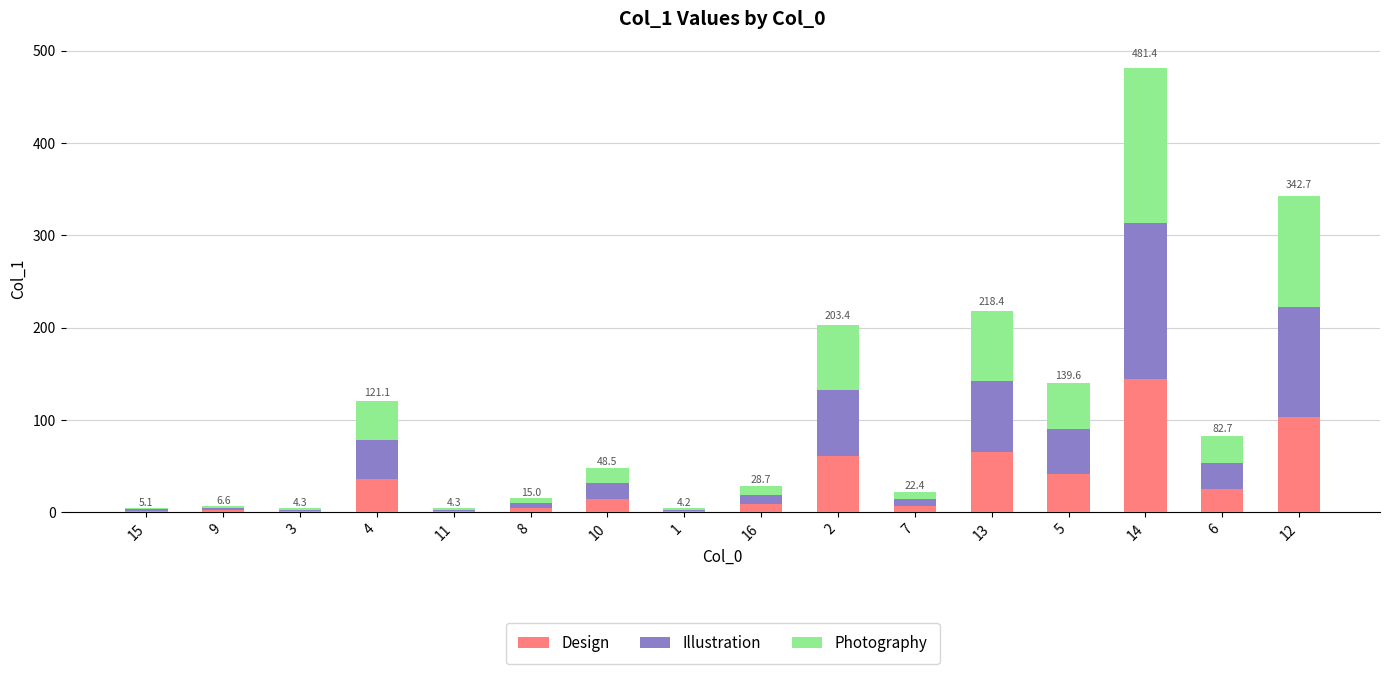

What is the sum of all Design values?

518.5